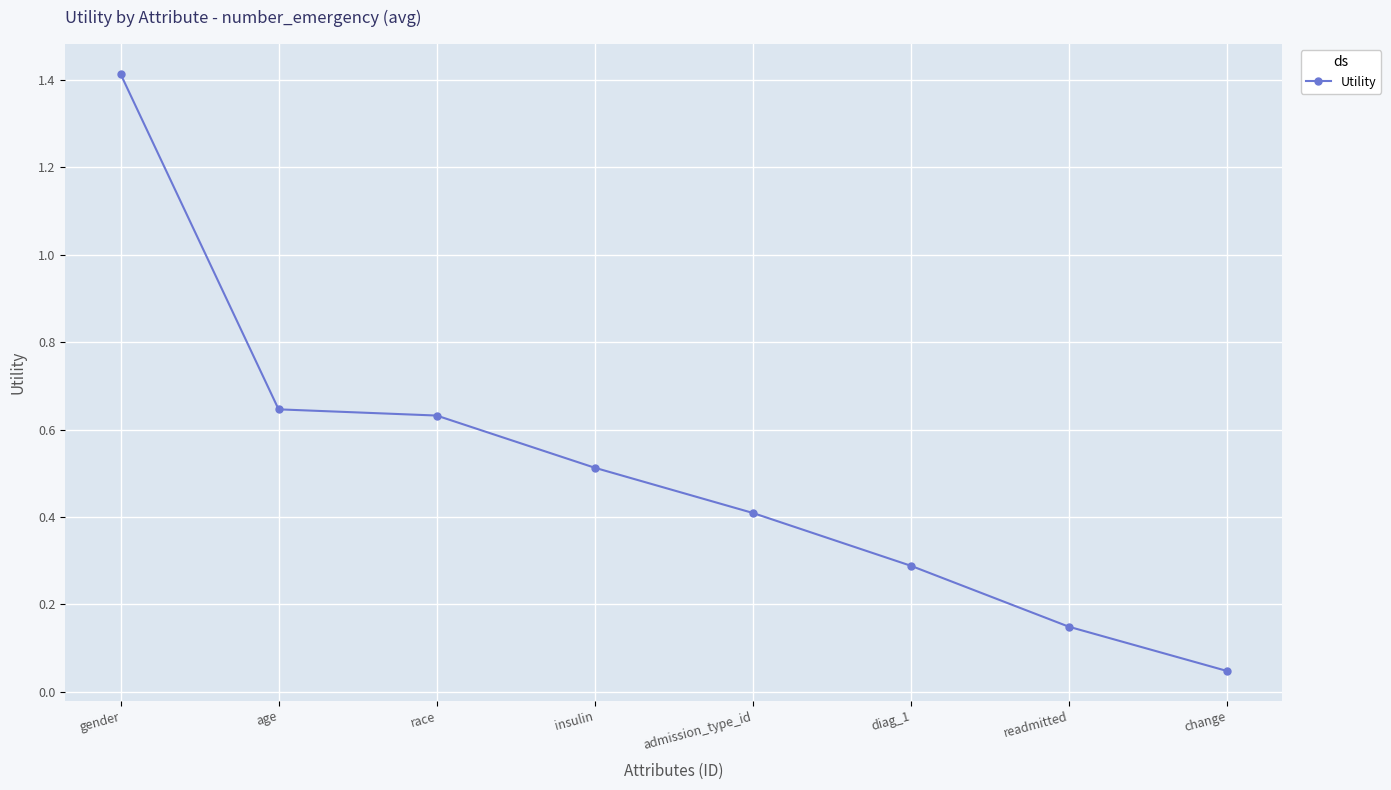

What is the change in value from age to admission_type_id?

-0.2